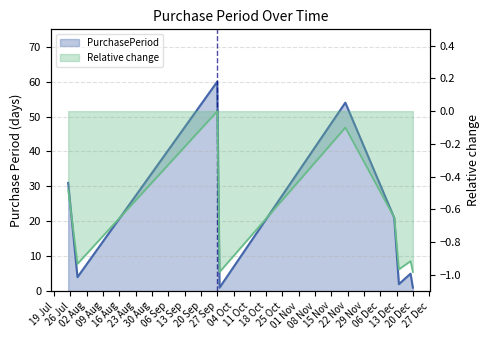

Where does the PurchasePeriod line series first go above 5?

19 Jul